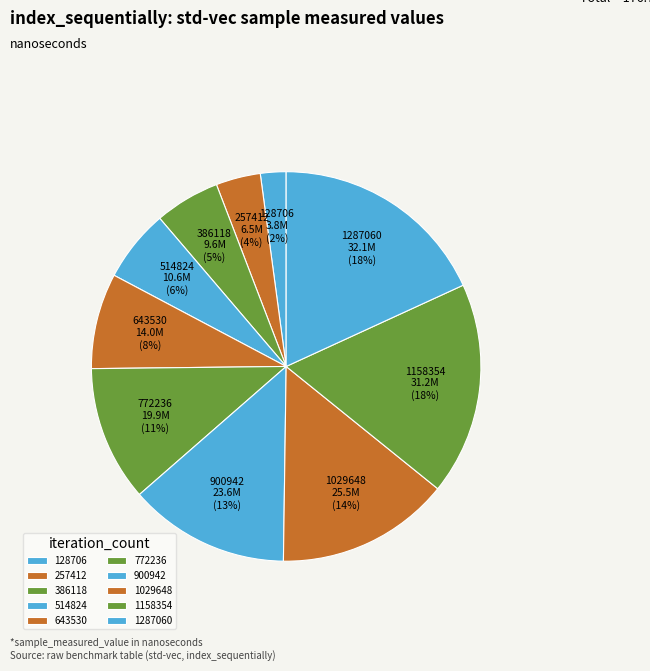

How many slices are in this pie chart?

10